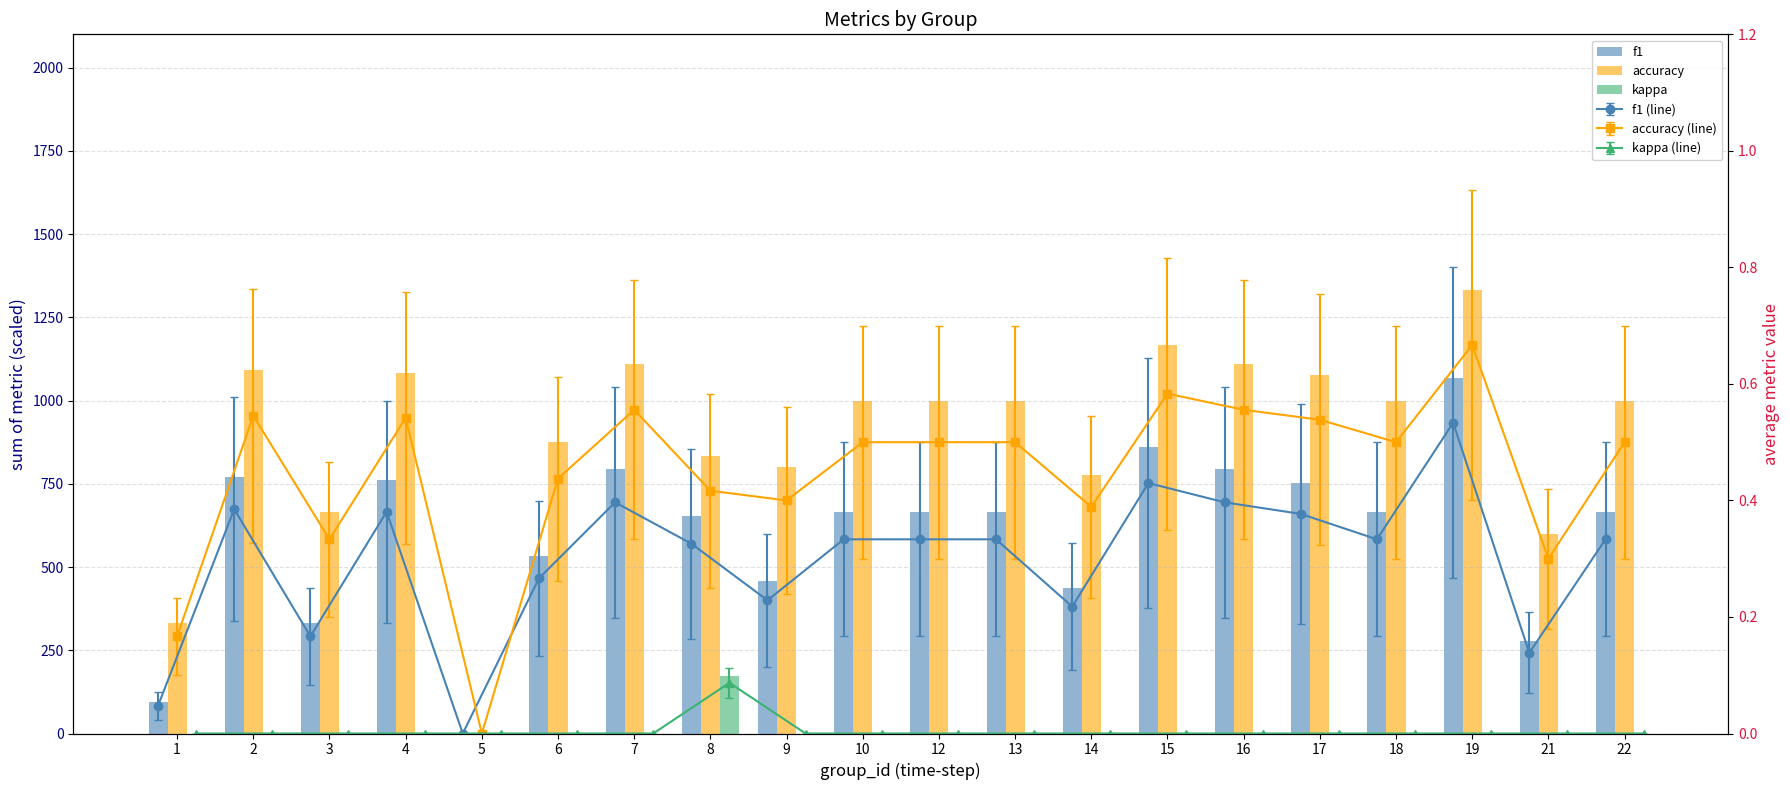

What is the spread (max minus min) of values at 16?

1111.2